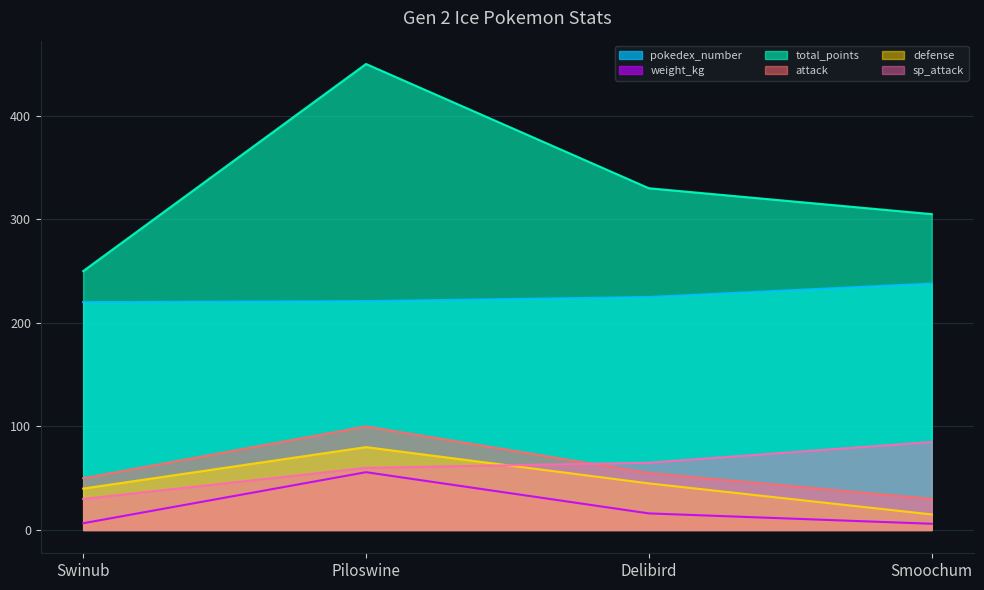

Which label corresponds to the largest value in the chart?

Piloswine